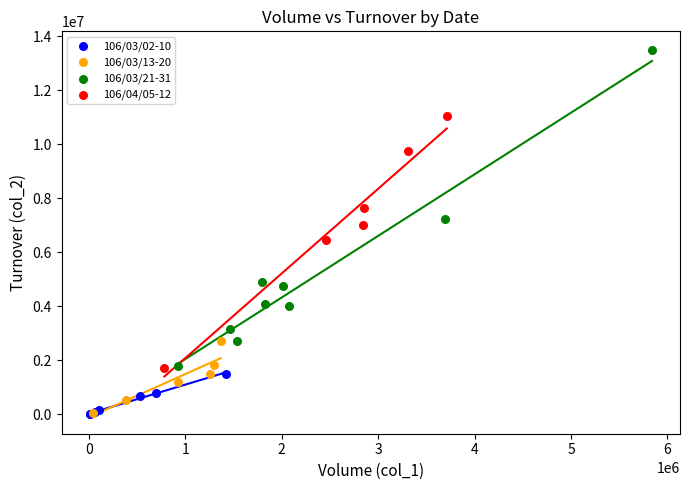

Which series contains the highest Y value?

106/03/21-31